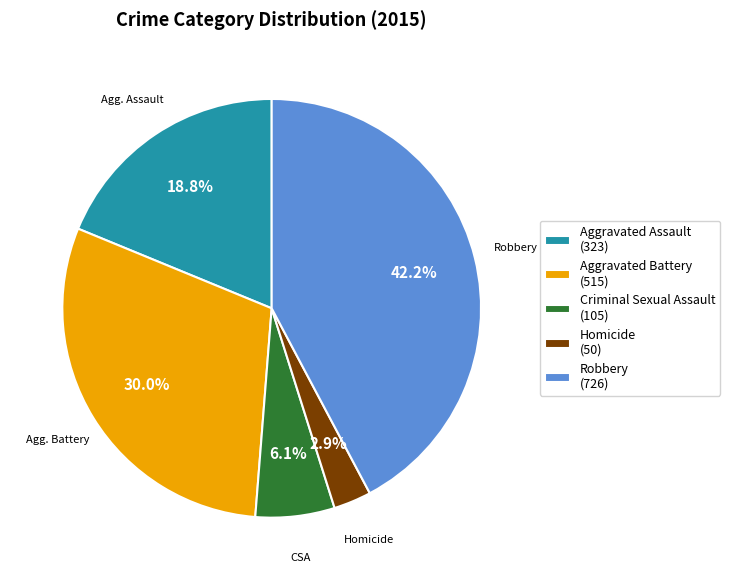

Count the number of slices in the pie.

5